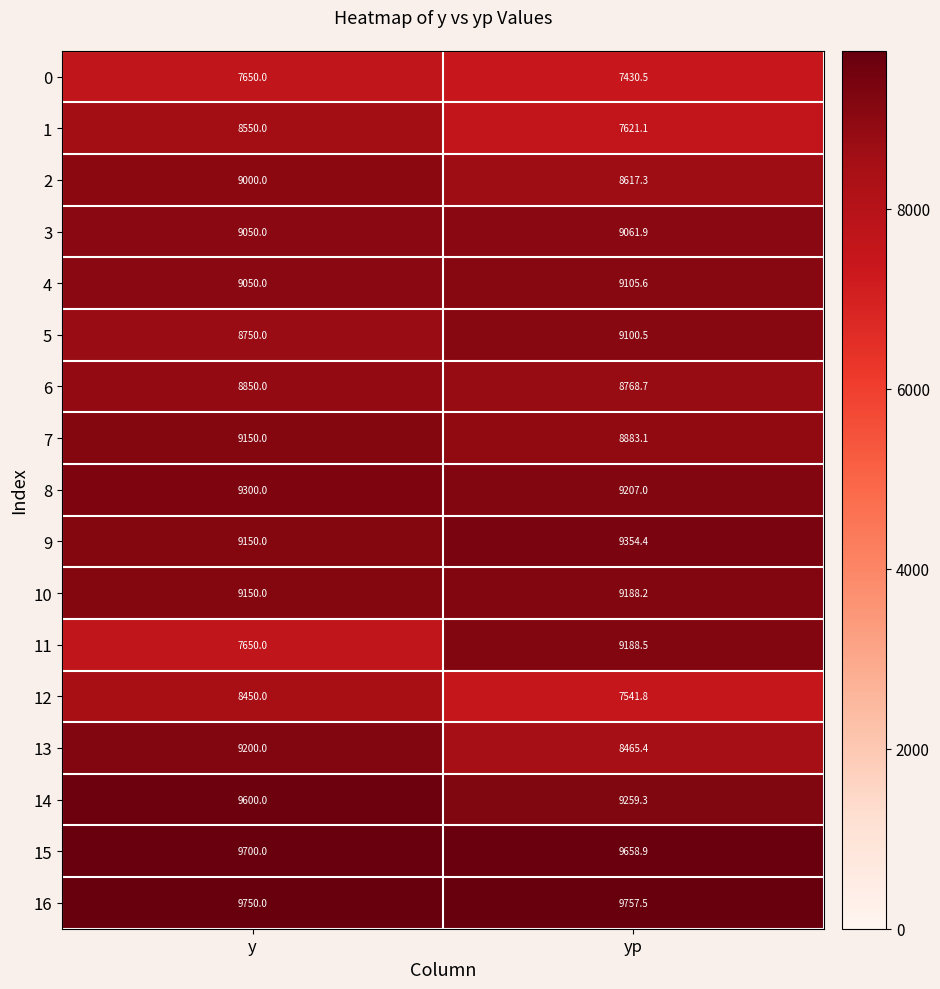

At yp, list the series in order from largest to smallest.

16, 15, 9, 14, 8, 11, 10, 4, 5, 3, 7, 6, 2, 13, 1, 12, 0